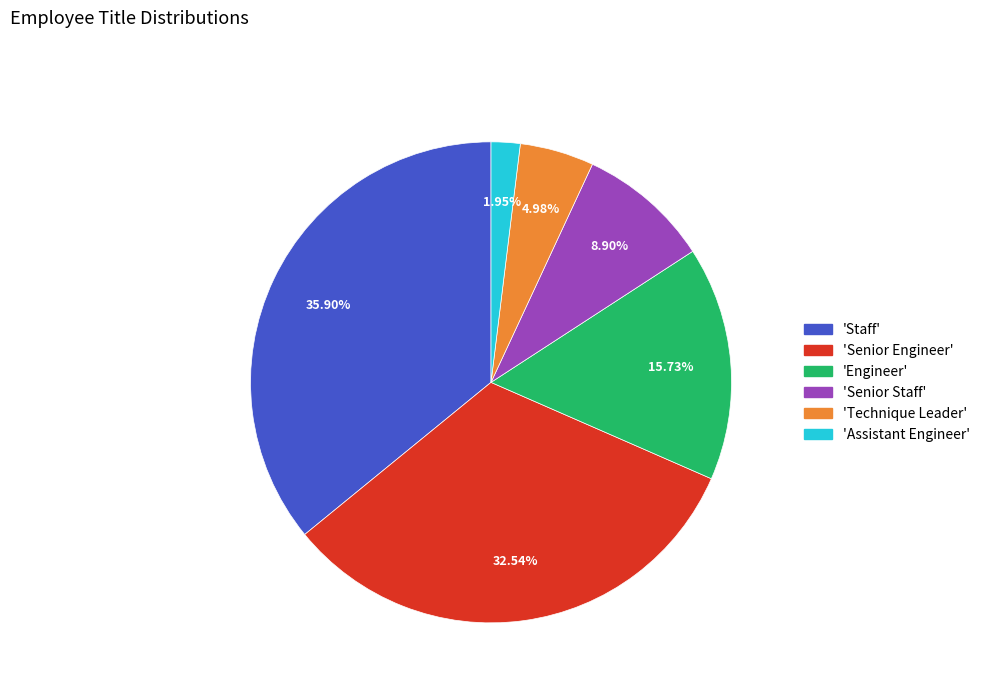

Does any single category account for the majority?

No